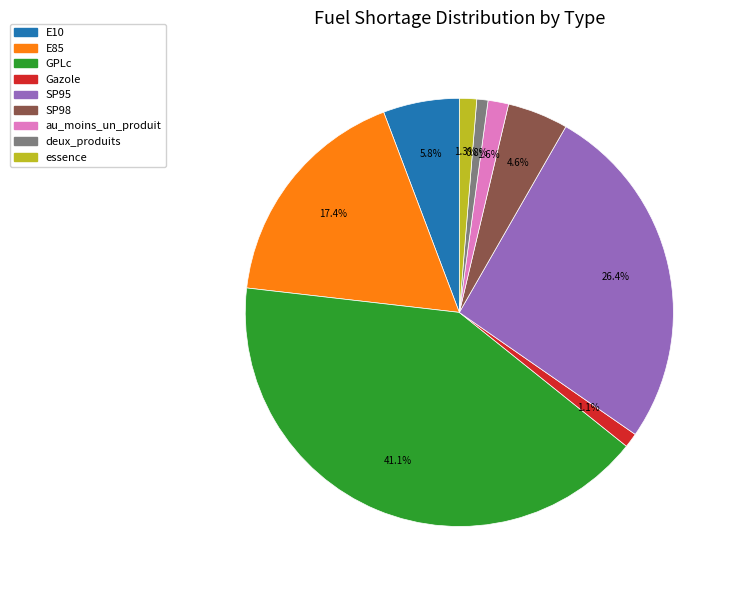

Is there any slice that represents more than half of the pie?

No